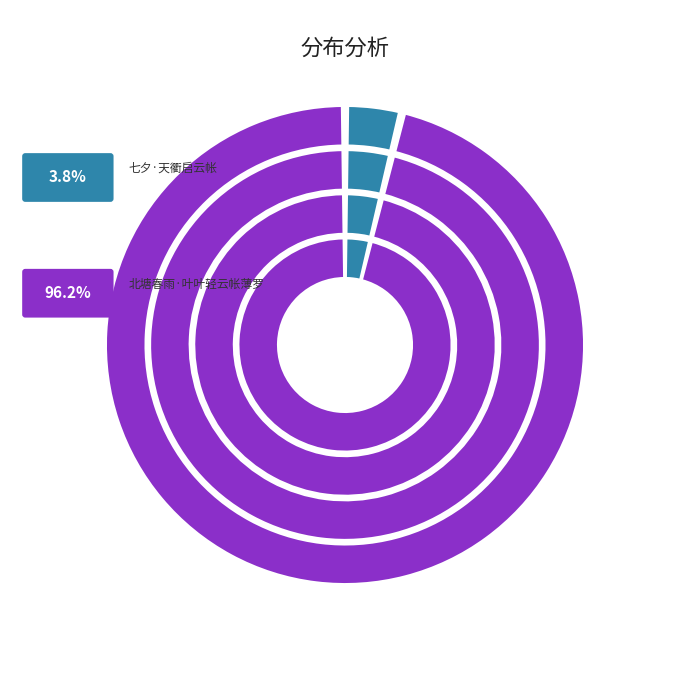

Which has a higher value, 北塘春雨·叶叶轻云帐薄罗 or 七夕·天衢启云帐?

北塘春雨·叶叶轻云帐薄罗